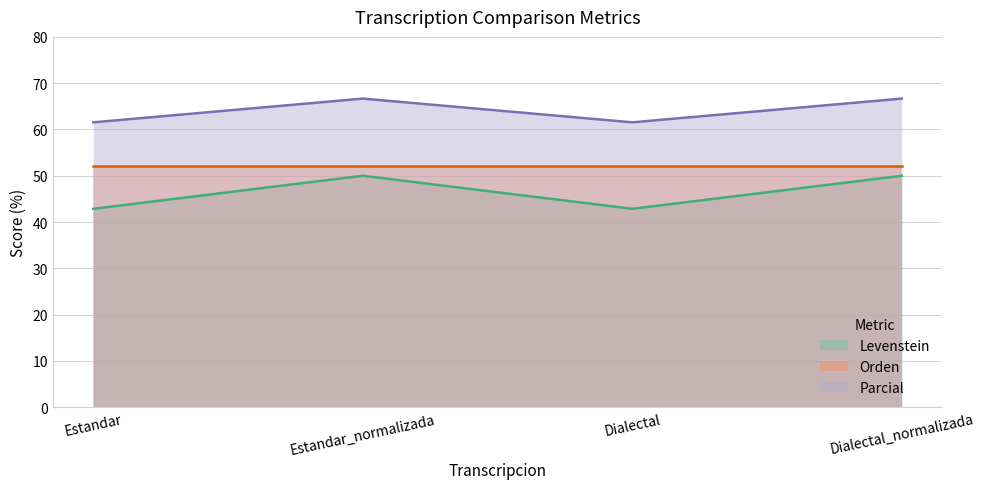

What is the difference between the maximum and minimum values in the Parcial series?

5.1